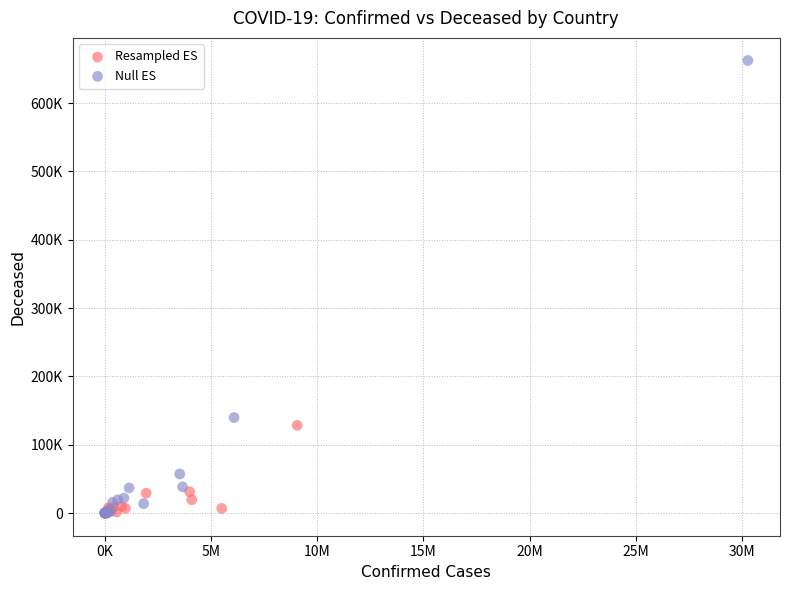

What are all the series names shown in the legend?

Resampled ES, Null ES